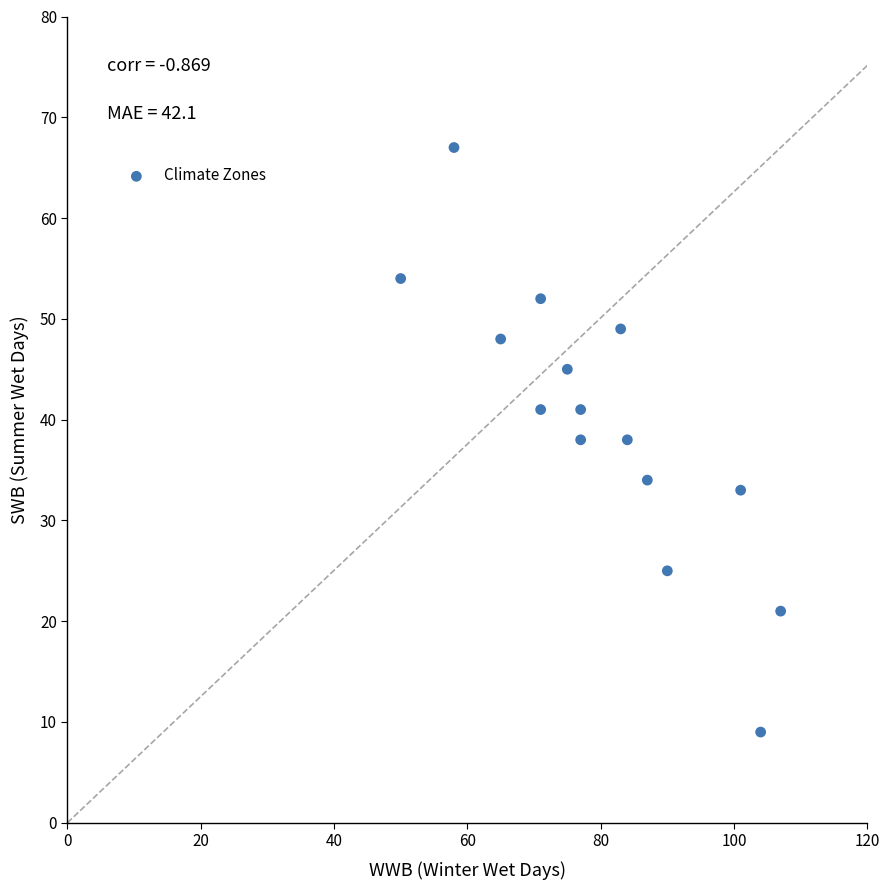

What is the range of Y values (max minus min)?

58